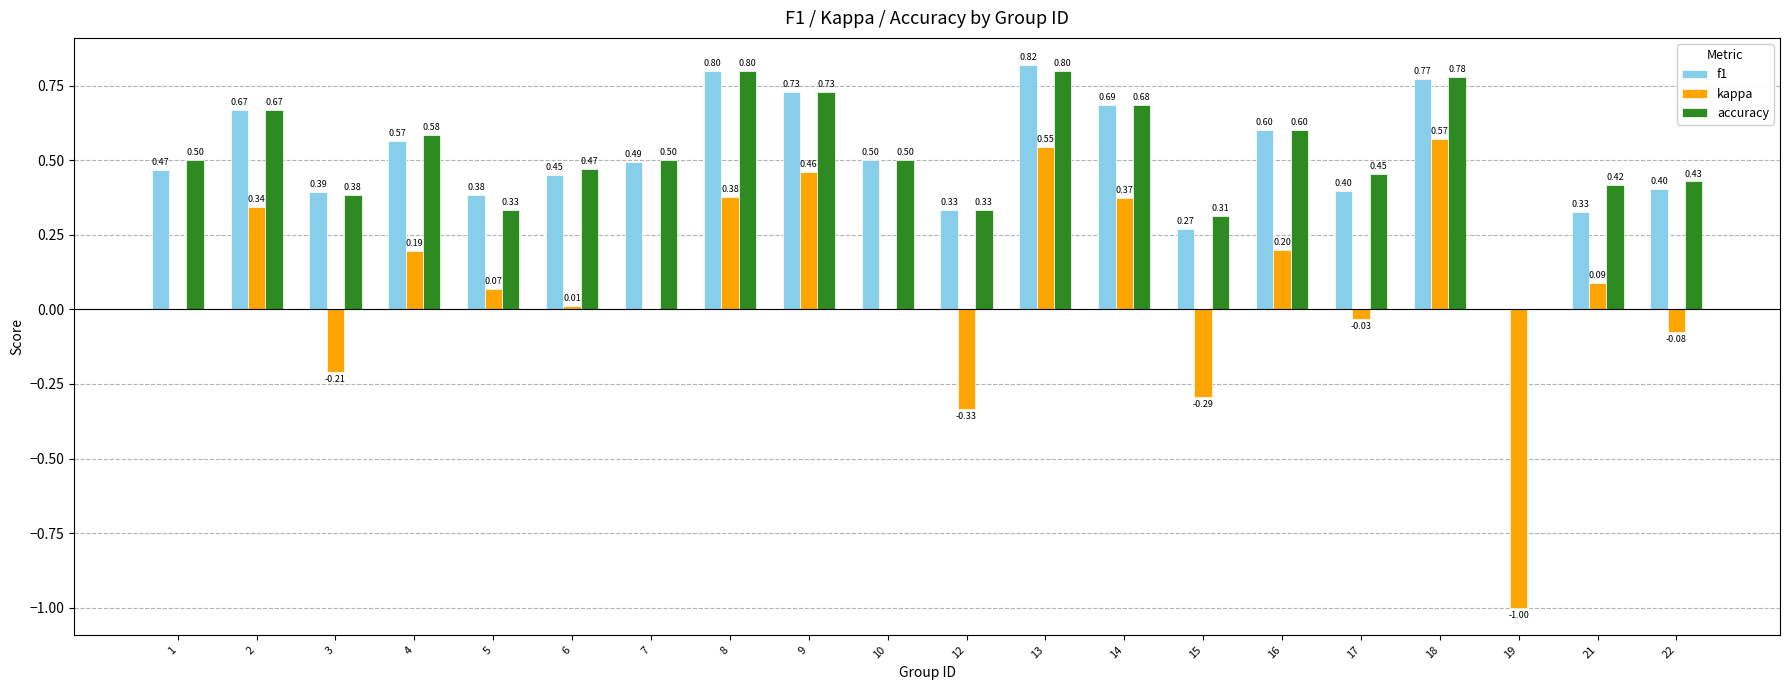

What is the average value of the accuracy series?

0.5